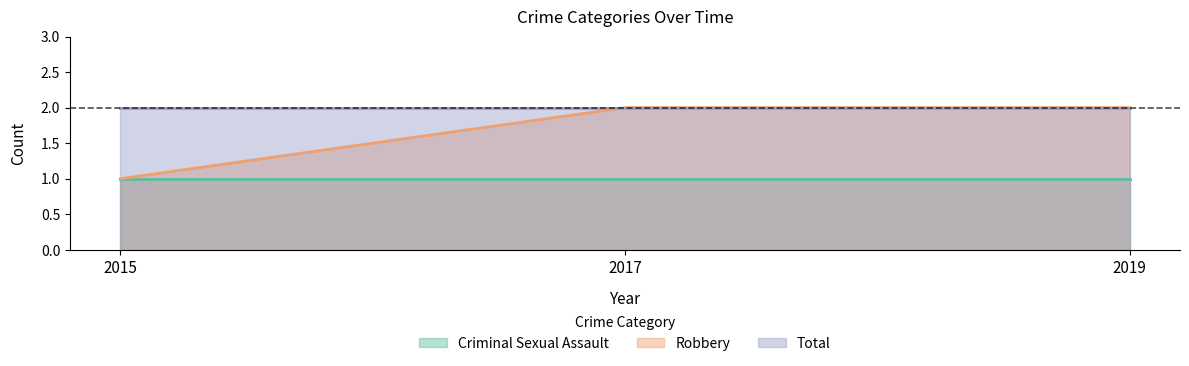

True or false: Criminal Sexual Assault has a value of 1 at 2017.

True